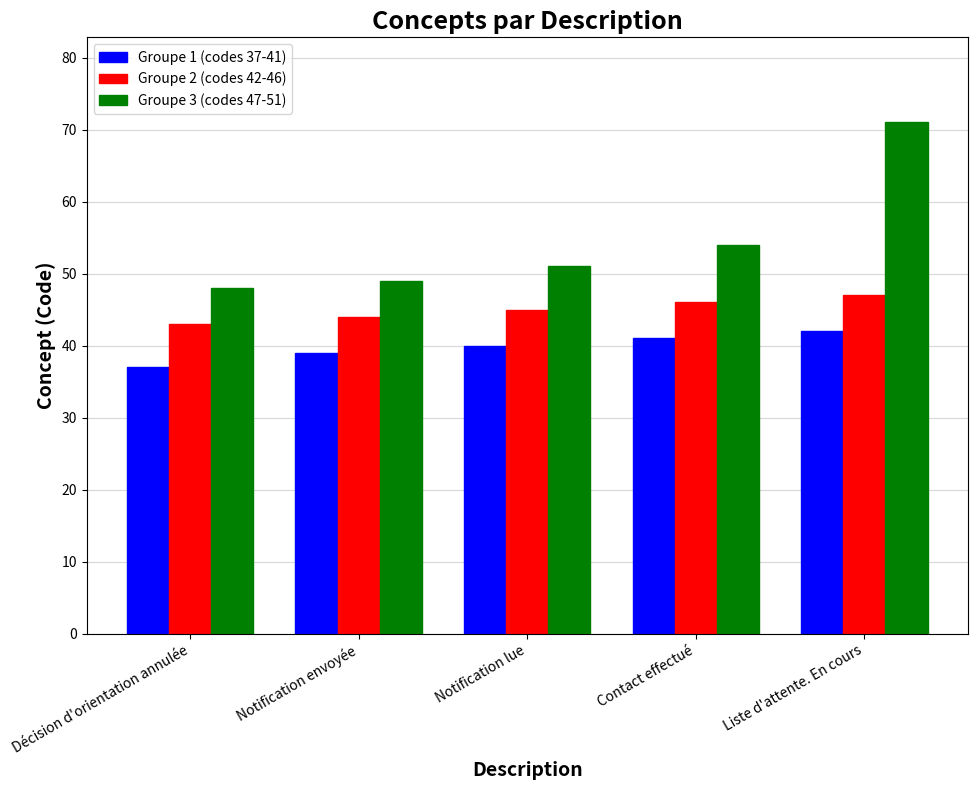

Which label corresponds to the smallest value in the chart?

Décision d'orientation annulée